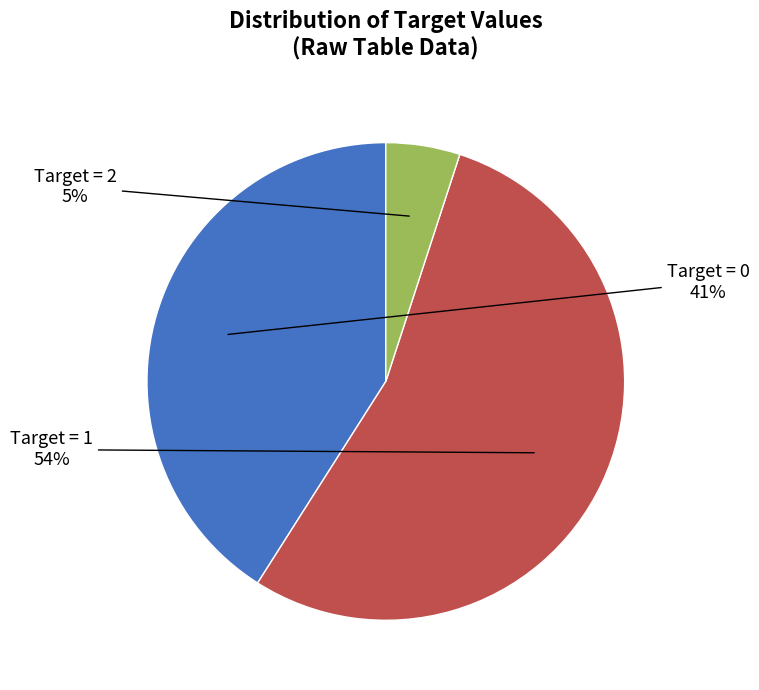

To the nearest percent, what is the difference between the largest and smallest slice percentages?

49%